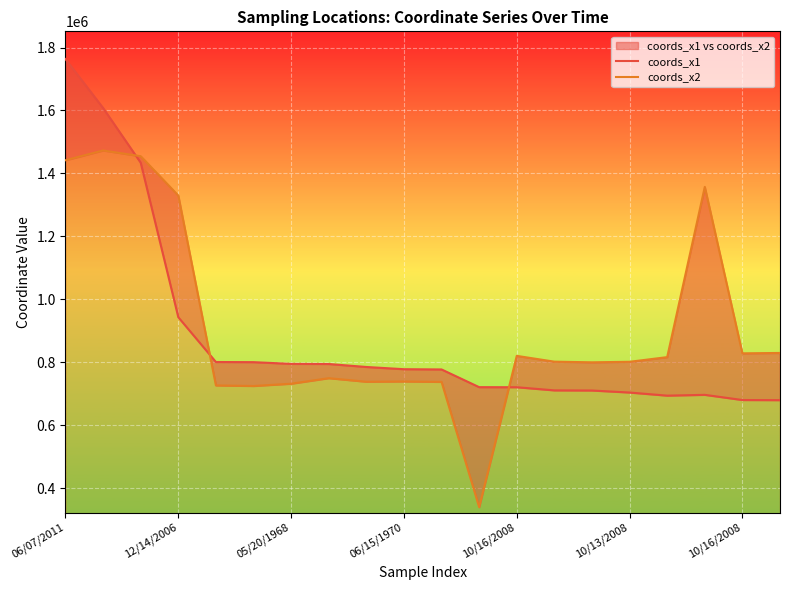

At which category does coords_x1 reach its first local valley?

16